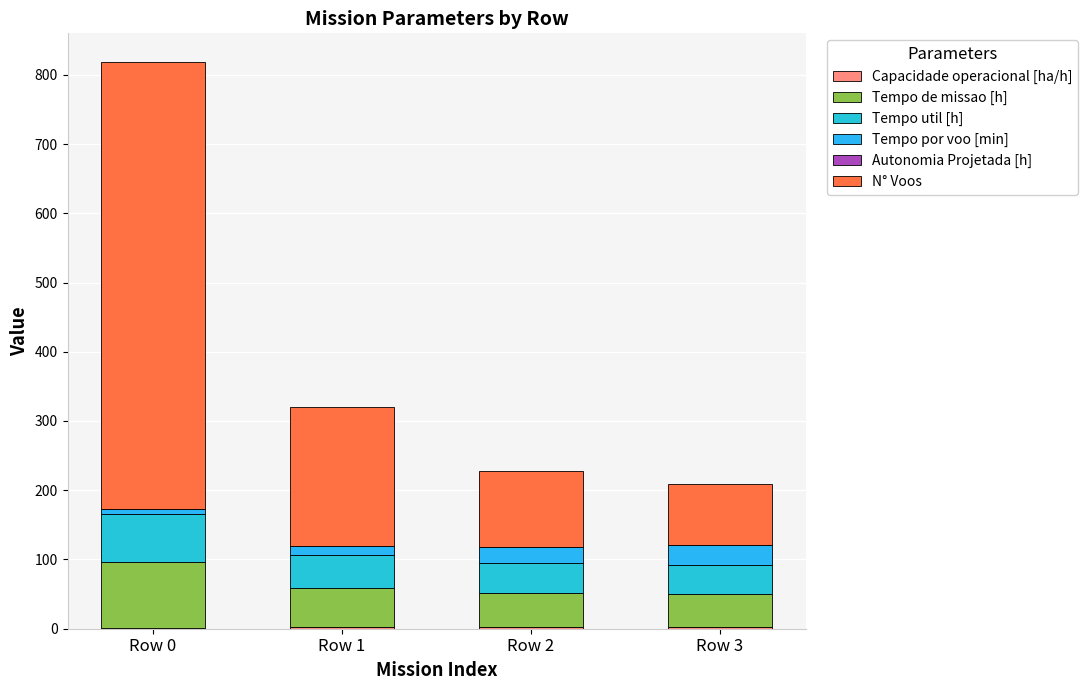

At how many categories does at least one series exceed 62?

4